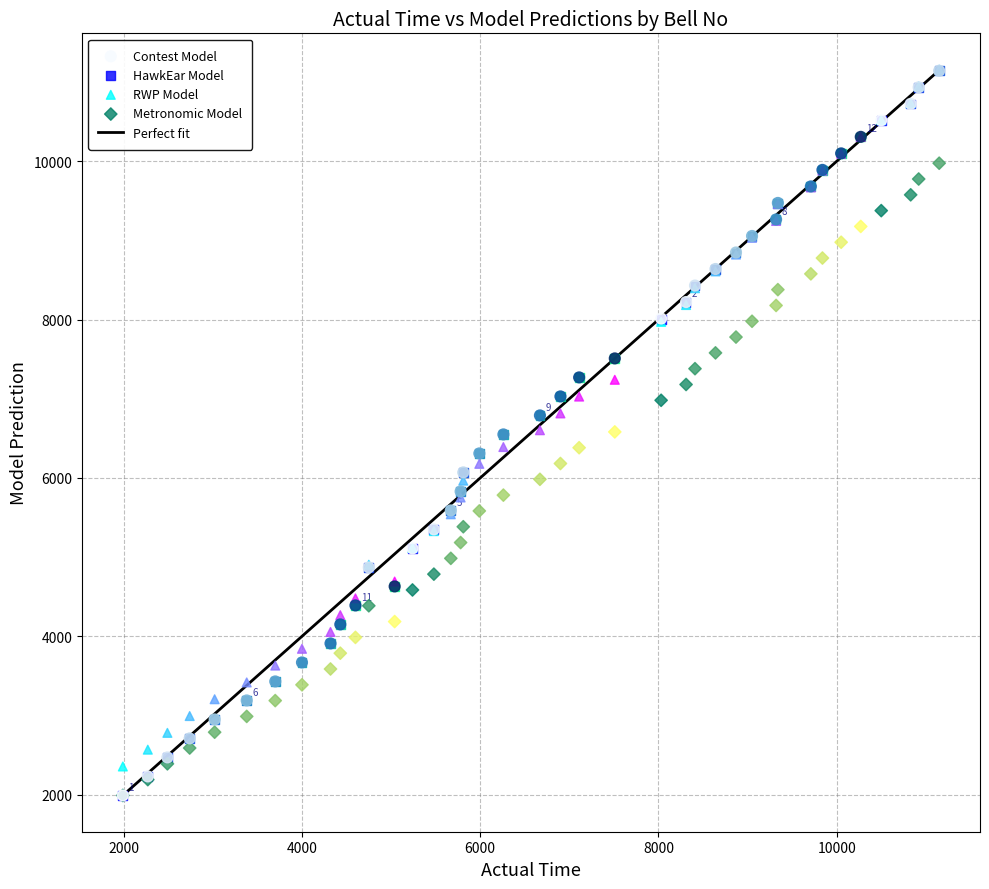

Which series has the largest Y range (max minus min)?

Contest Model